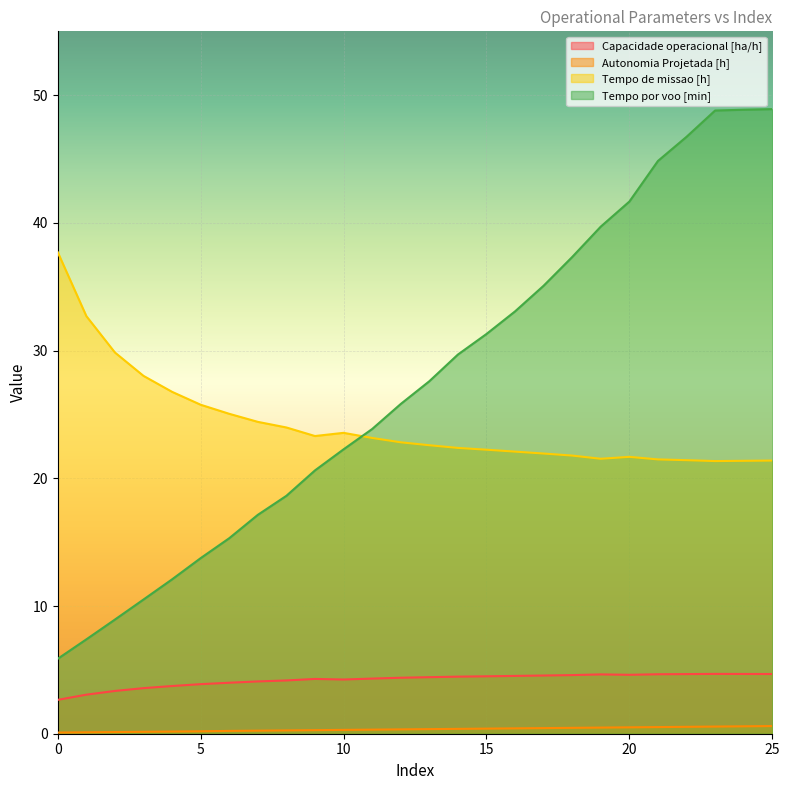

True or false: Tempo por voo [min] and Autonomia Projetada [h] cross at least once.

False